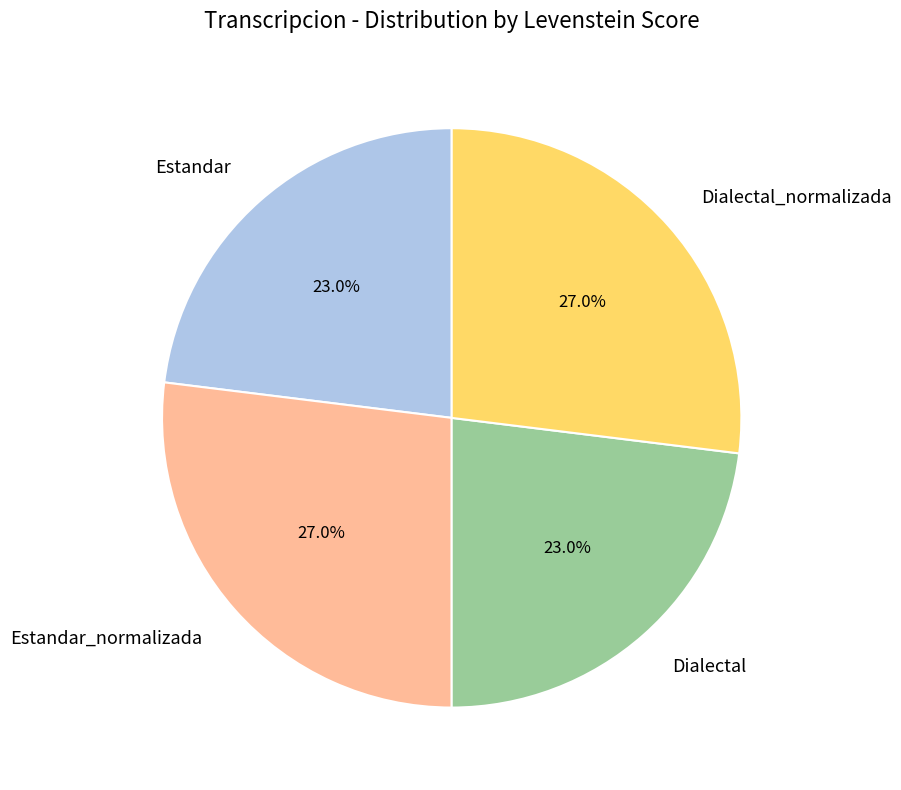

Is there any slice that represents more than half of the pie?

No